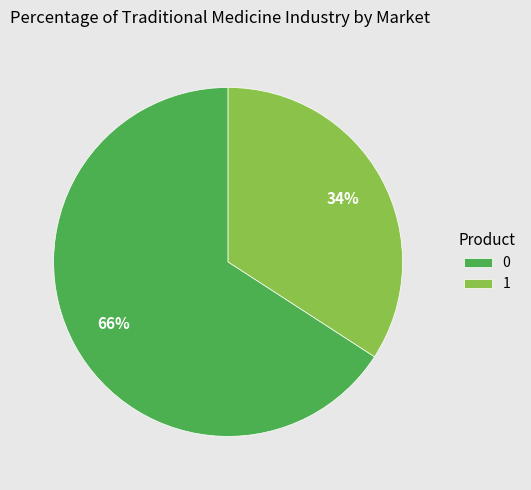

To the nearest percent, what percentage of the pie is 0?

66%